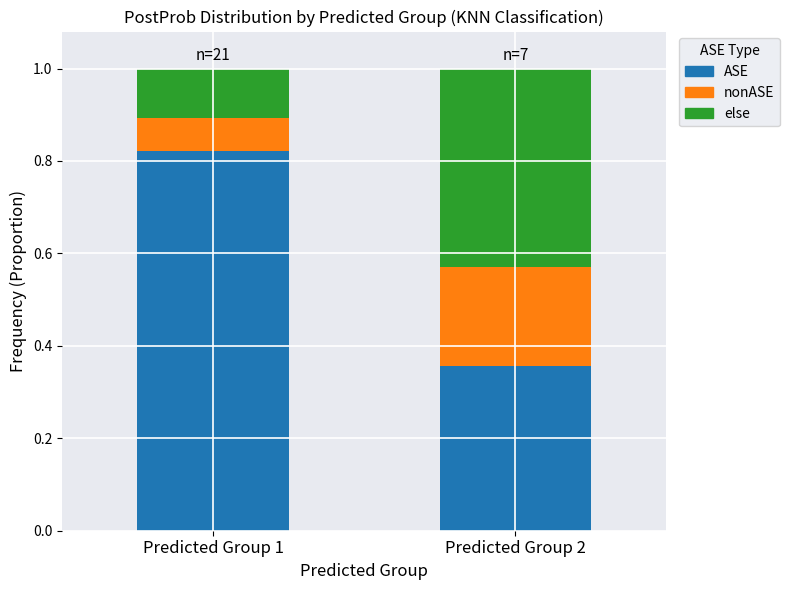

What is the difference between the ASE values at Predicted Group 1 and Predicted Group 2?

0.5